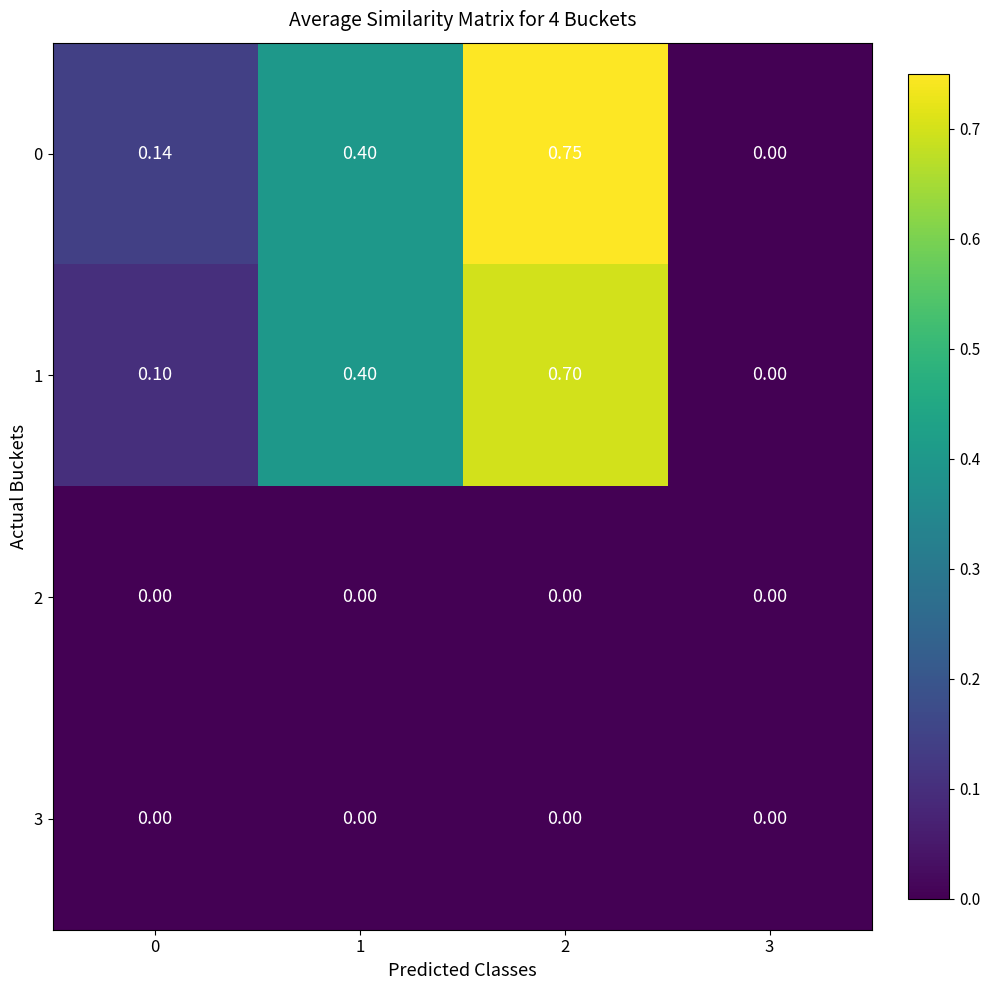

Is the value of 1 at 0 greater than the value of 2 at 1?

Yes